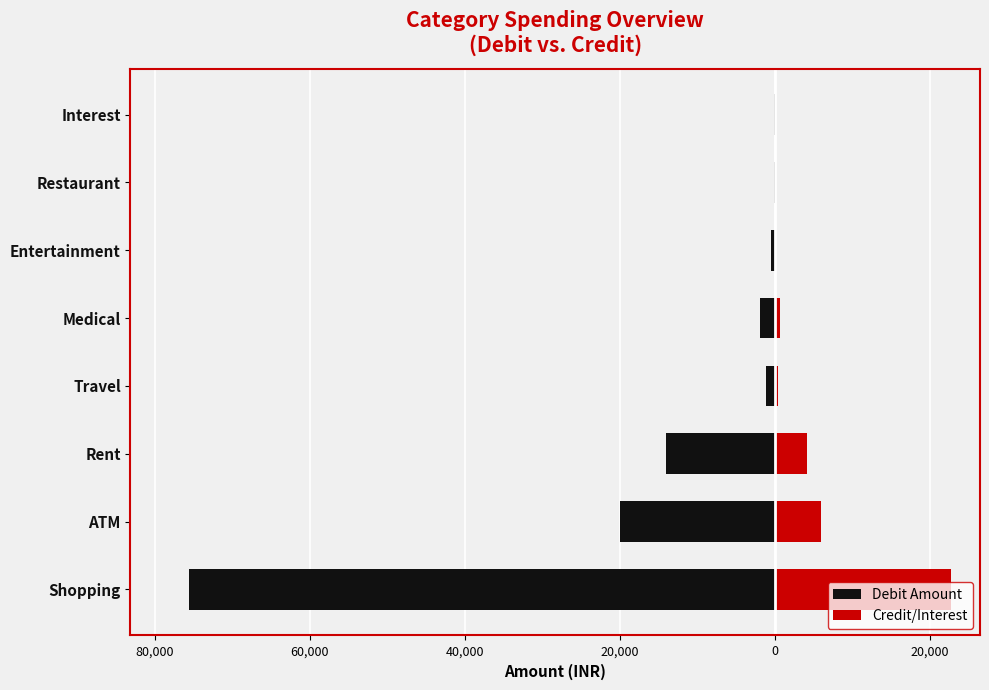

How many groups of bars are there?

8